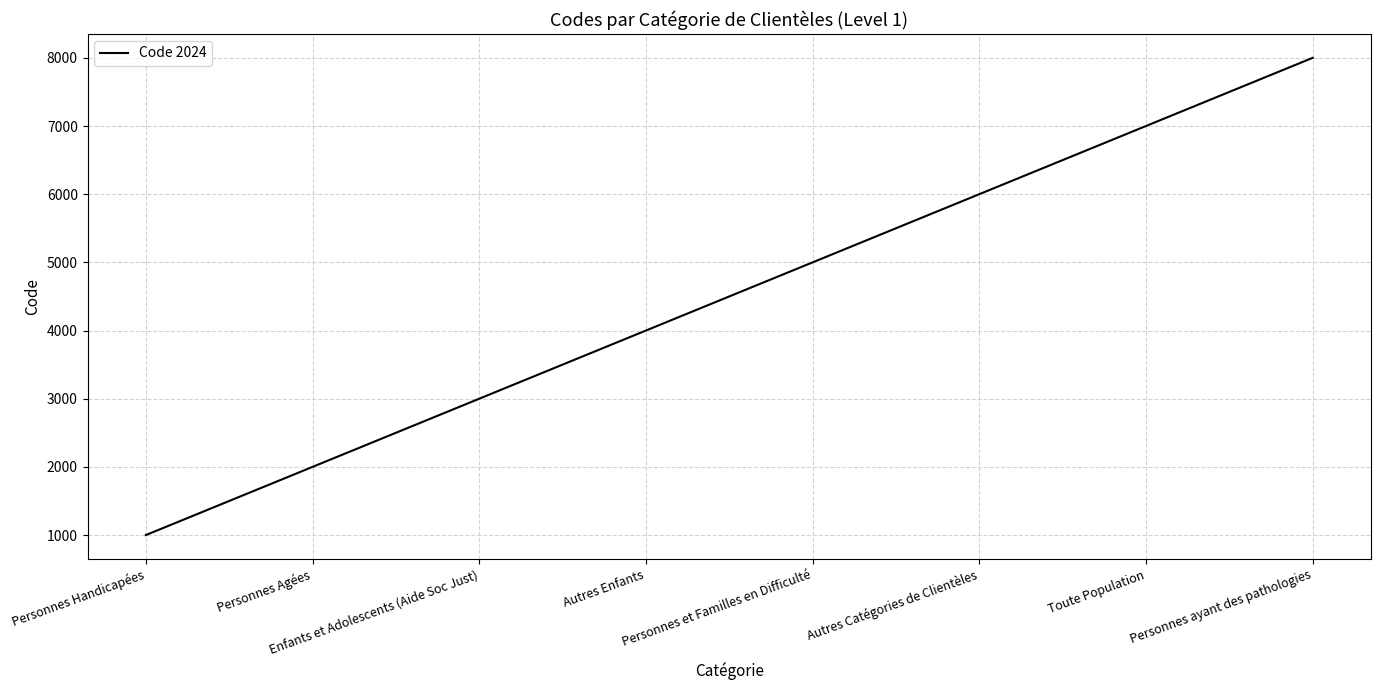

What is the smallest value displayed?

1000